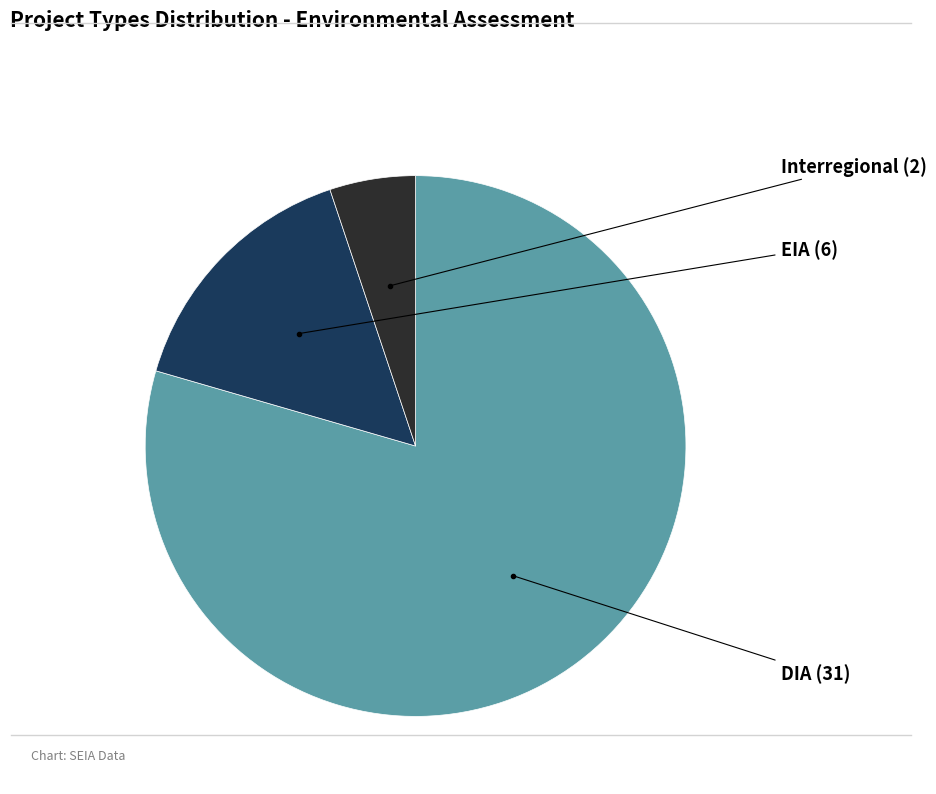

Rank the categories by value from lowest to highest.

Interregional, EIA, DIA